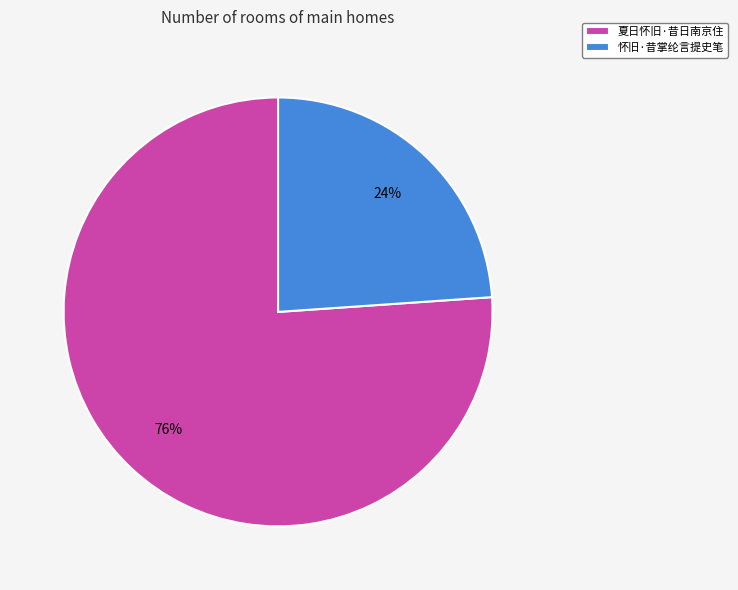

Which slice represents more than half of the pie?

夏日怀旧·昔日南京住